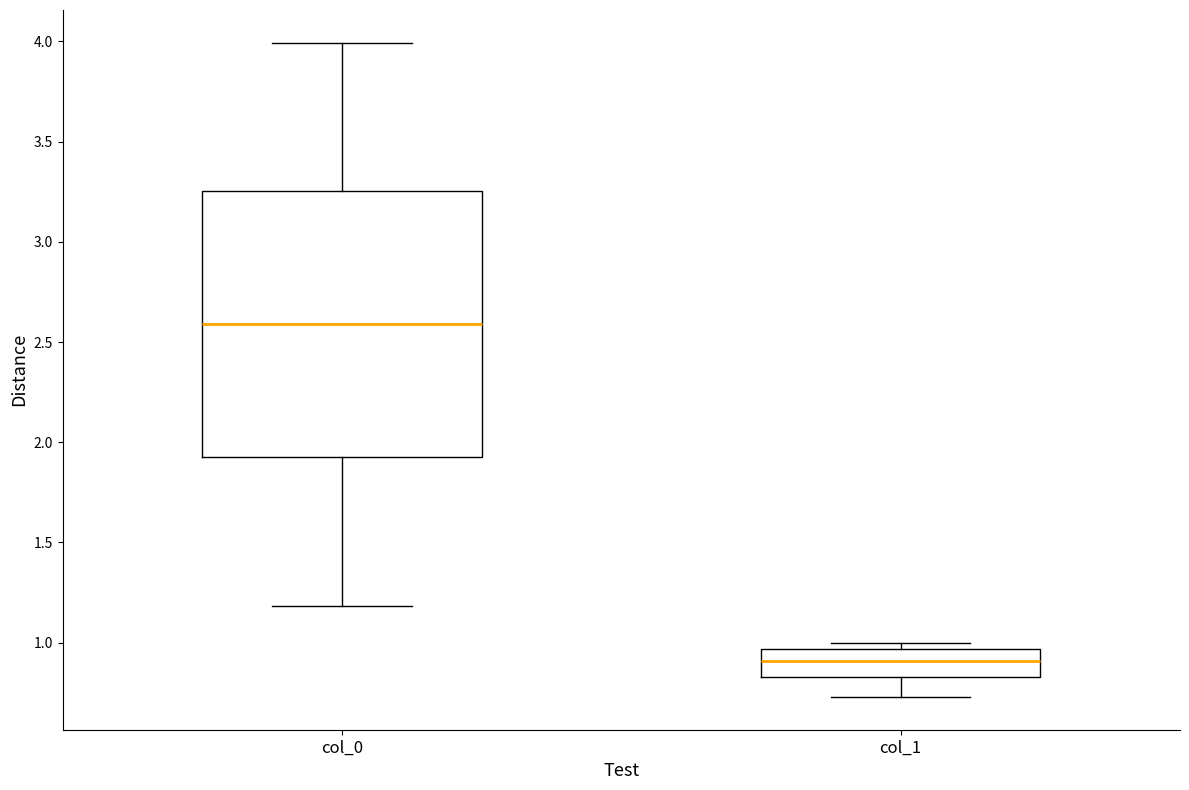

Where is the upper edge of the box for col_0 on the y-axis? The values are not printed on the chart, so give them approximately, as read against the axis.

3.25